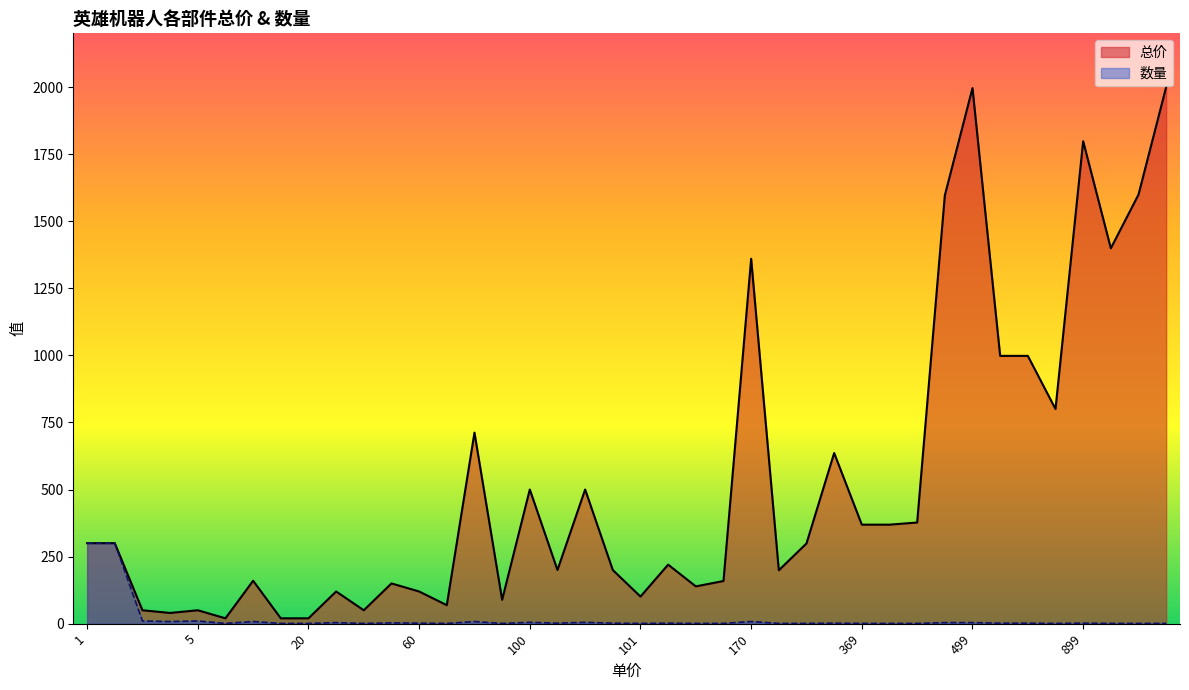

In 总价, how many points are lower than both neighbors (excluding endpoints)?

15